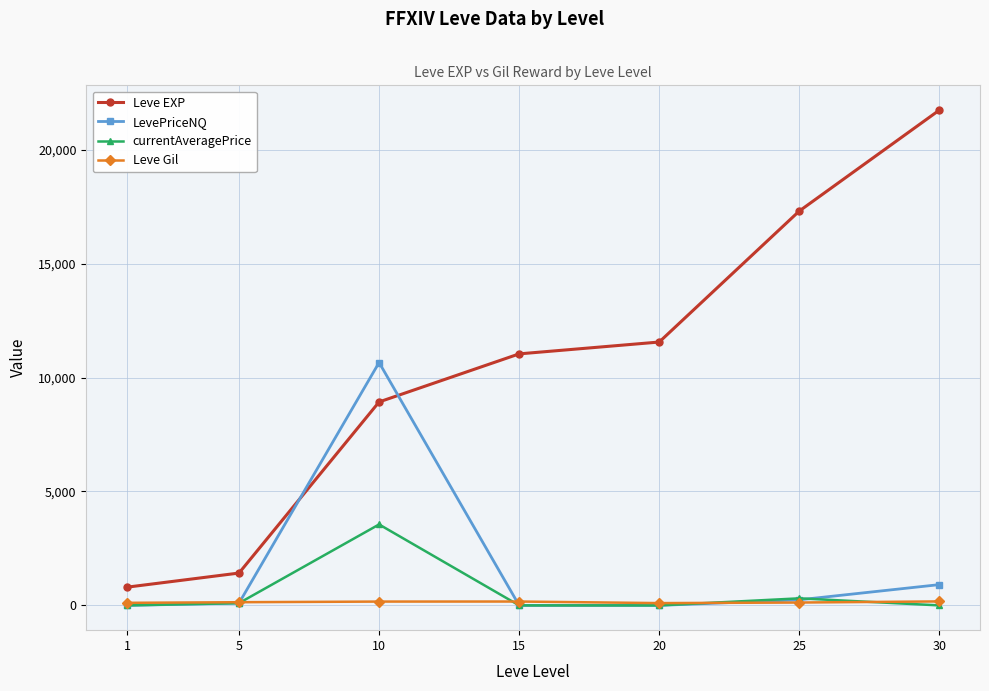

What is the minimum value for Leve Gil?

101.0